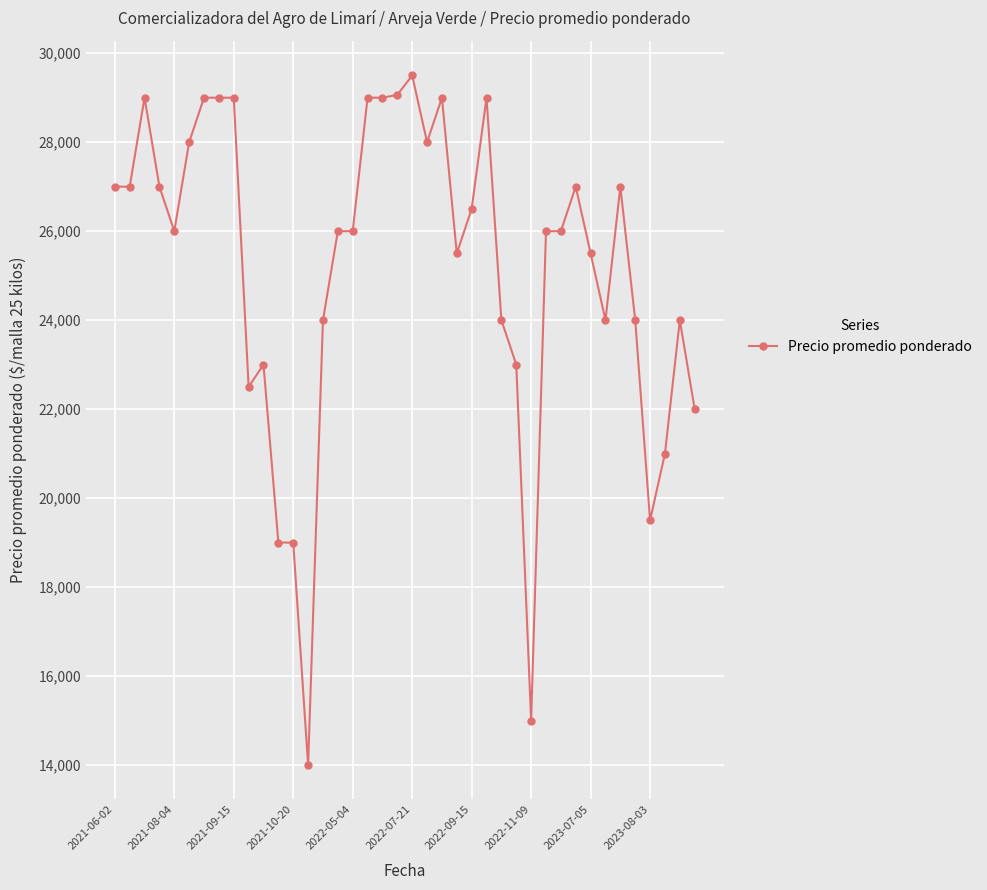

What is the value of the 12th point from the left?

19000